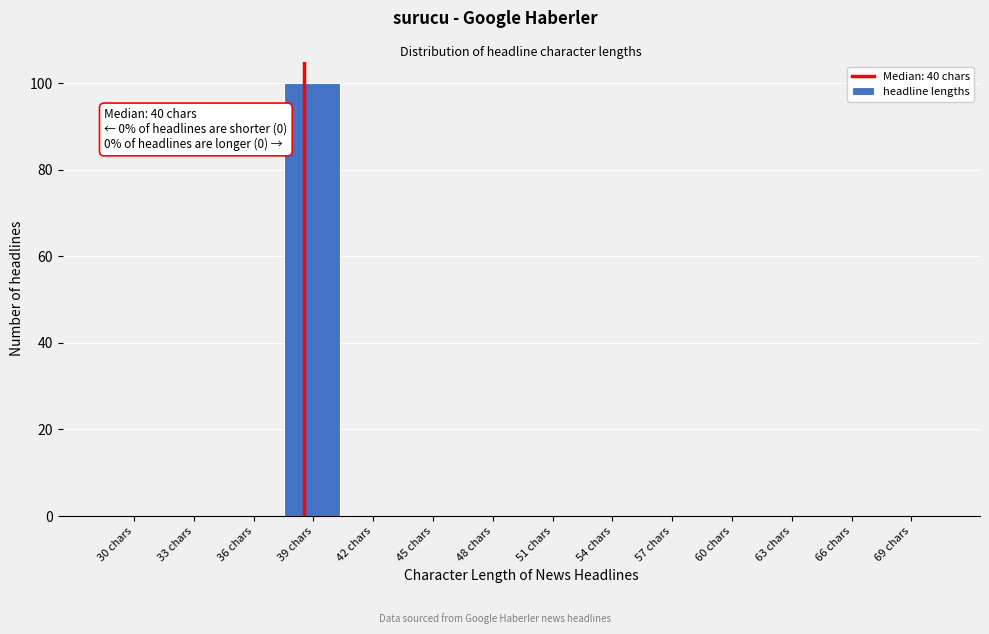

The value at 36 chars is -48. True or false?

False